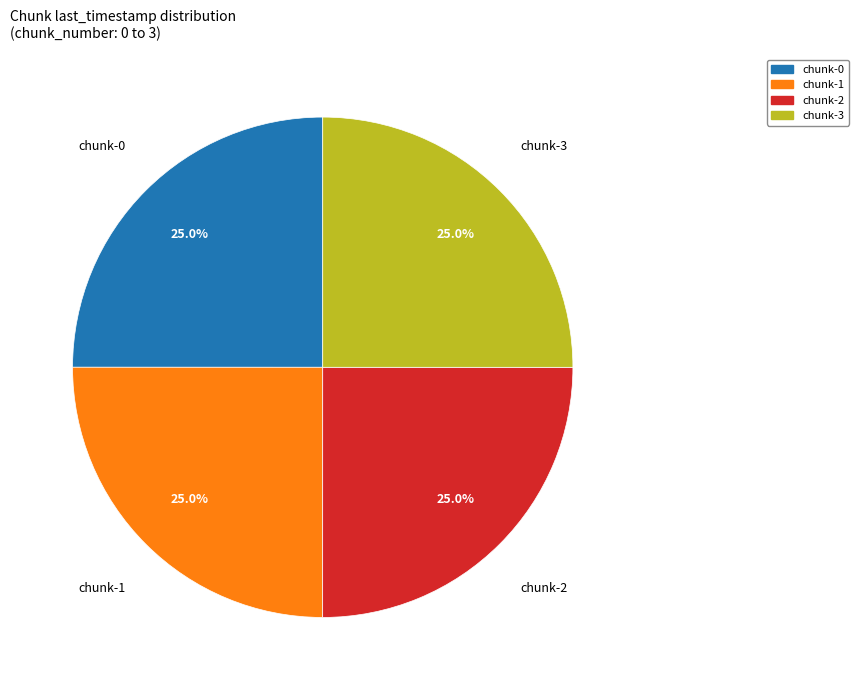

Combined, what portion of the pie is chunk-0 and chunk-3?

50.0%